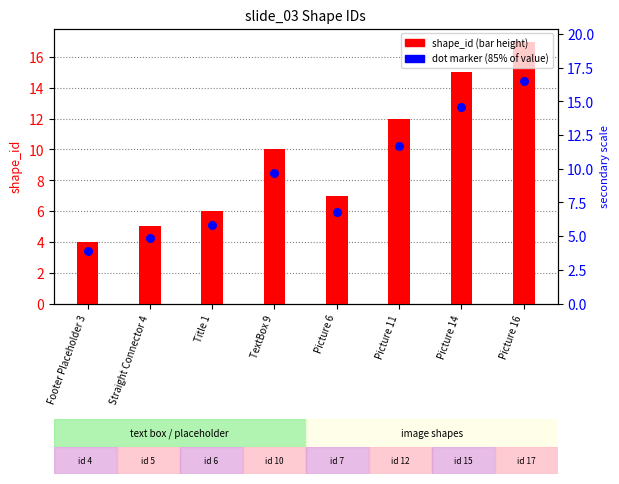

Is the value of dot marker at Picture 11 greater than the value of shape_id (value) at Picture 6?

Yes